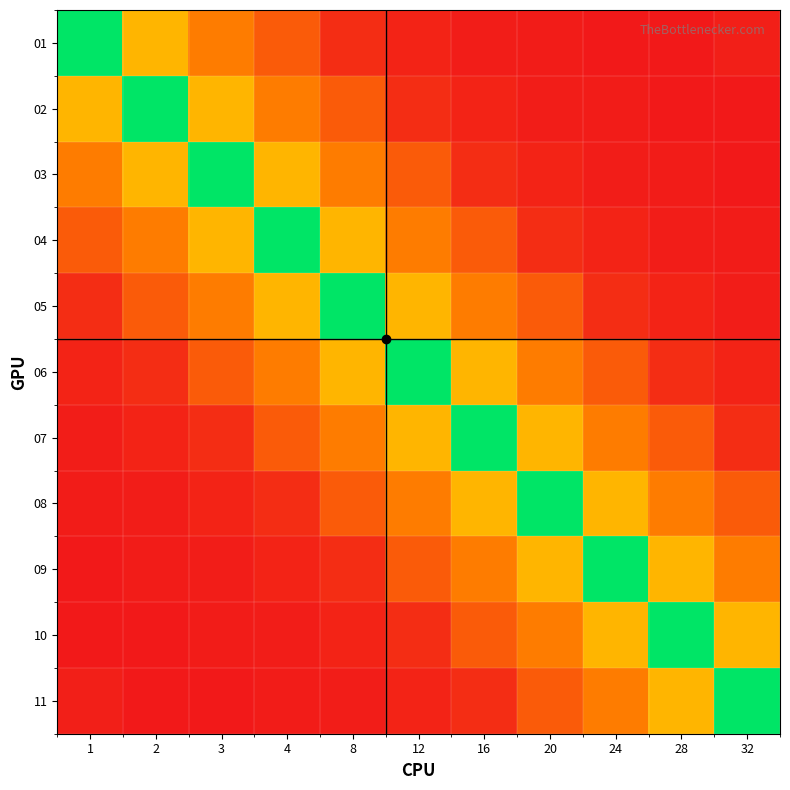

At which category does the chart reach its peak across all series?

1